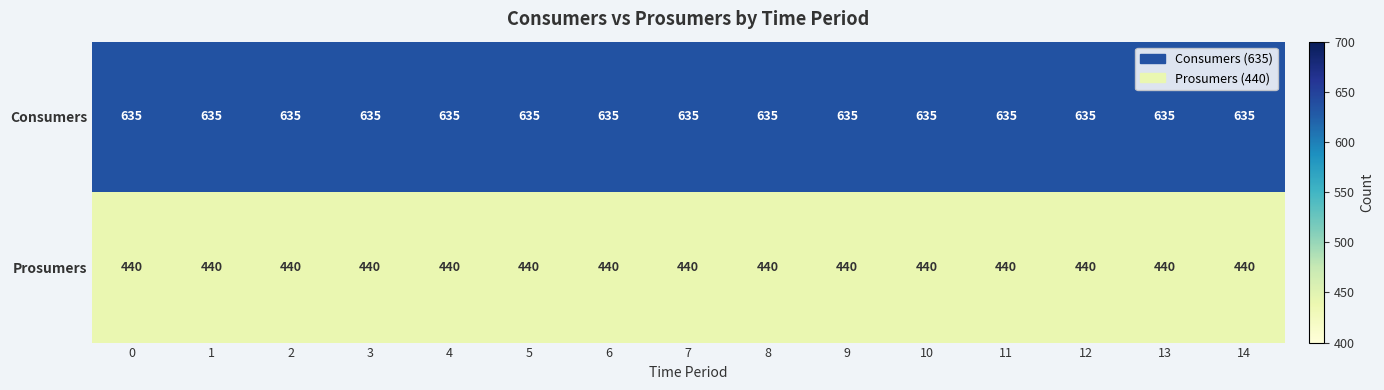

How many distinct data groups are displayed?

2